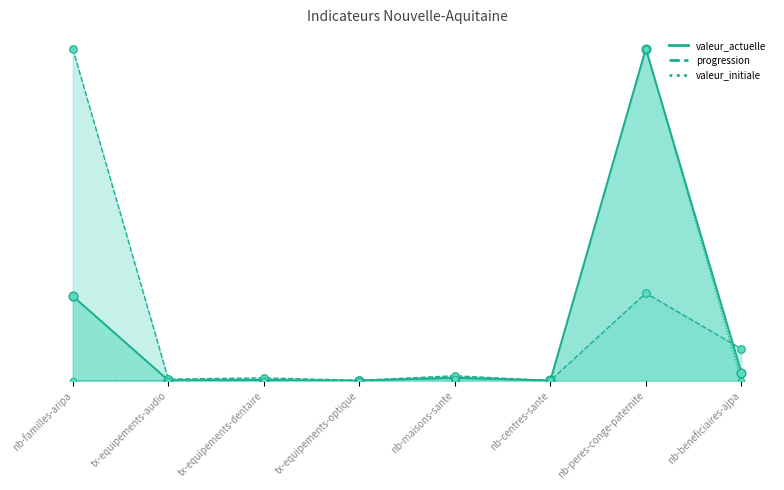

Which series reaches the minimum Y coordinate?

valeur_actuelle